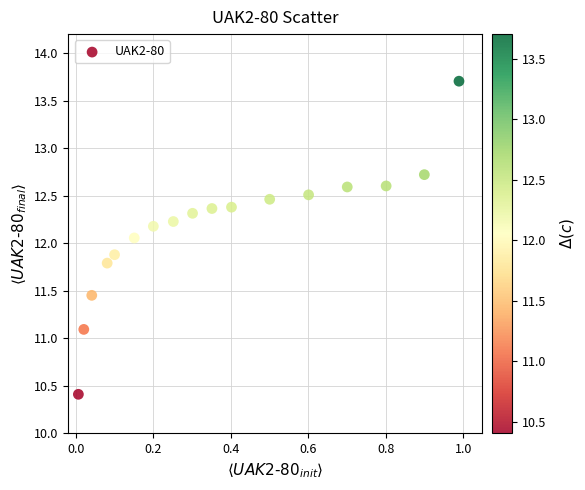

What is the range of Y values (max minus min)?

3.3